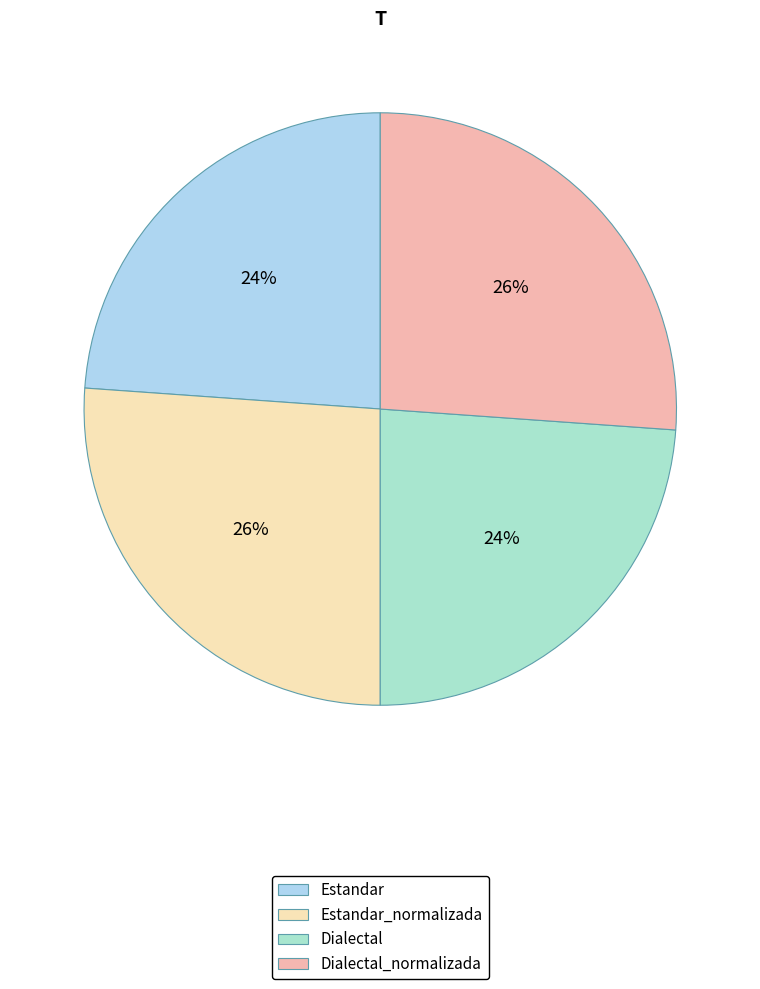

How much of the chart is everything except Estandar?

76.1%